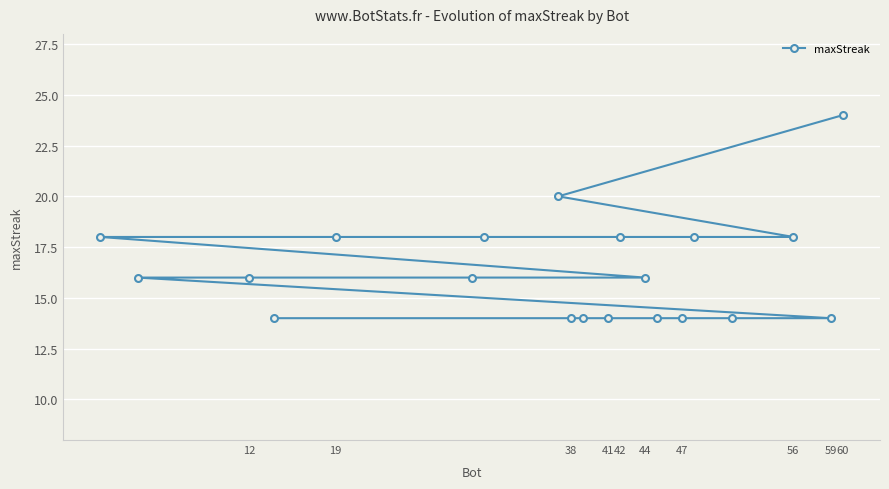

Count the number of values greater than 16.

8